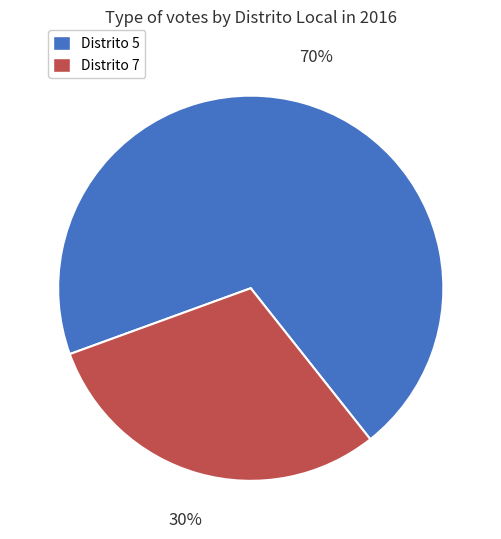

Combined, do Distrito 5 and Distrito 7 account for over 50%?

Yes